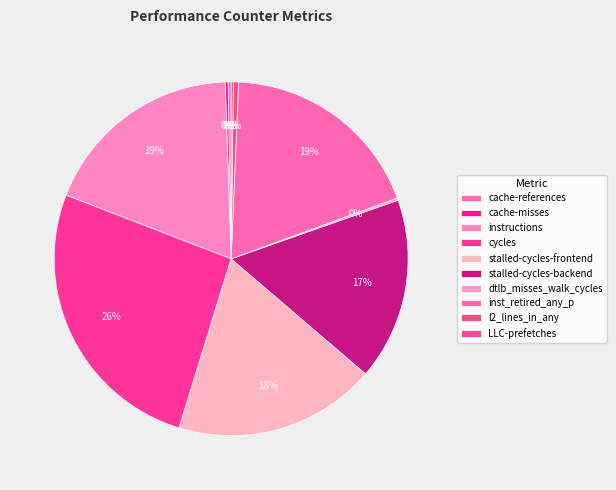

Rank the categories by value from highest to lowest.

cycles, inst_retired_any_p, instructions, stalled-cycles-frontend, stalled-cycles-backend, l2_lines_in_any, cache-references, cache-misses, dtlb_misses_walk_cycles, LLC-prefetches